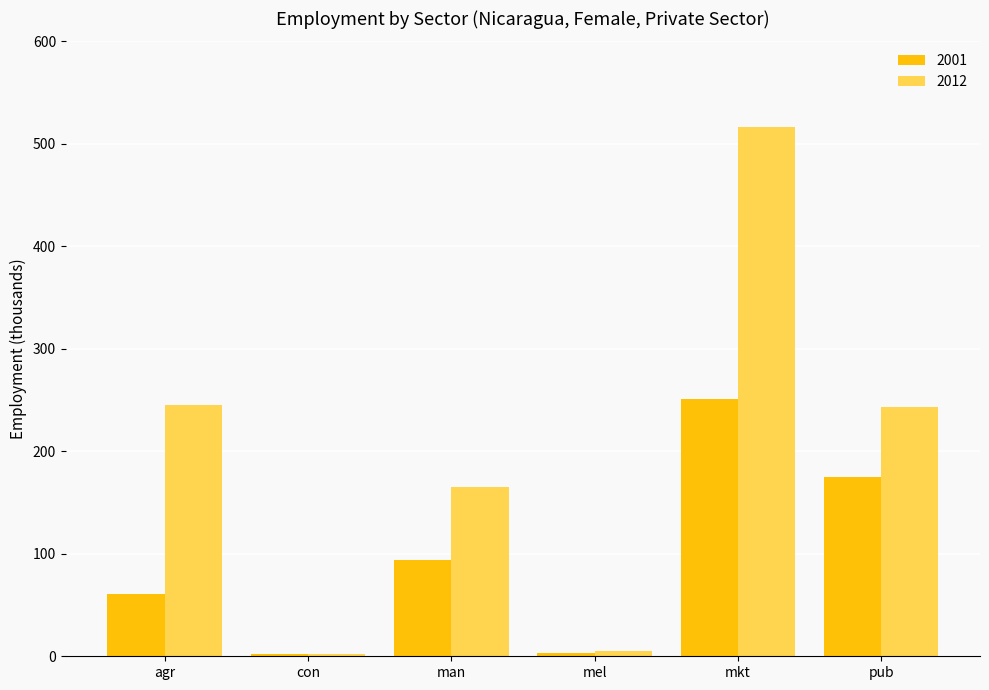

How many groups of bars are there?

6